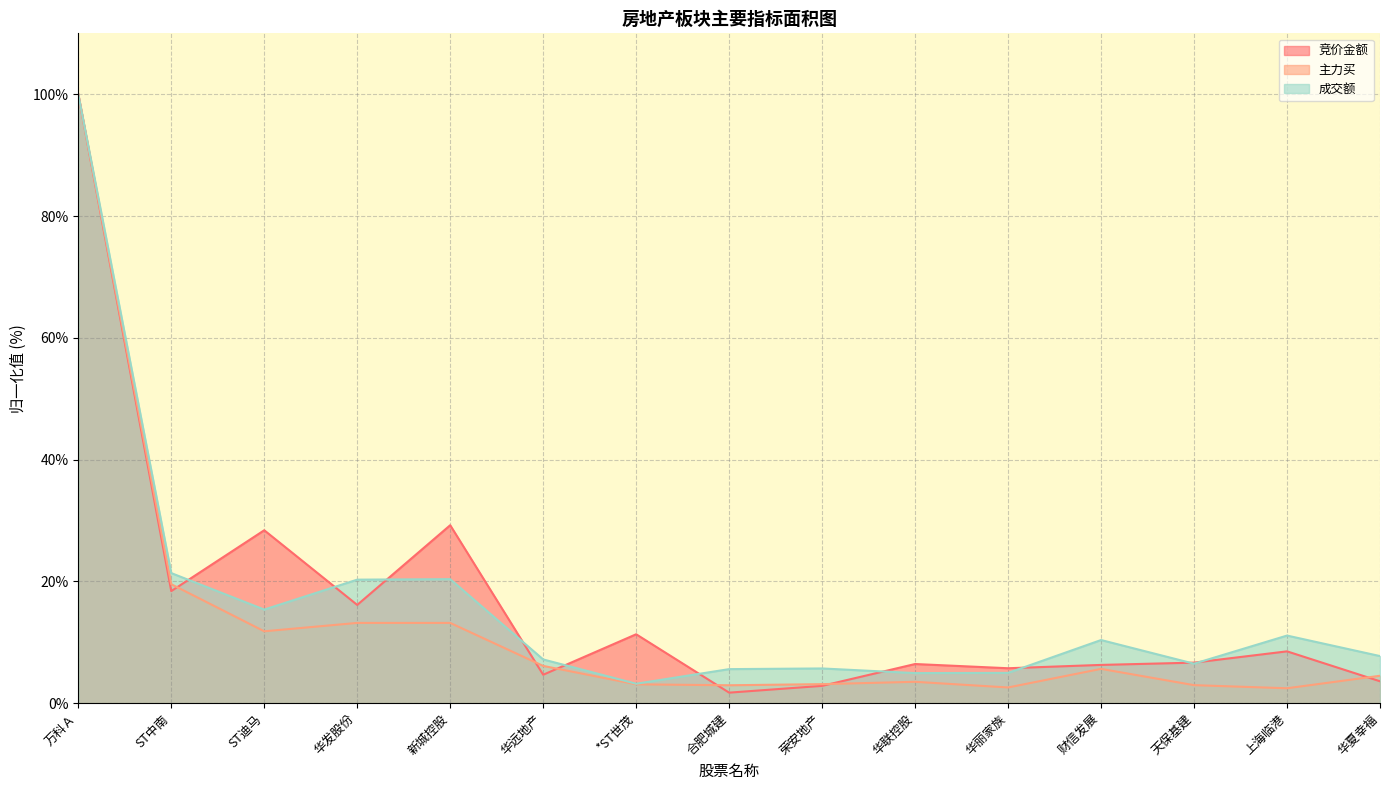

What is the label of the 6th point from the left?

华远地产